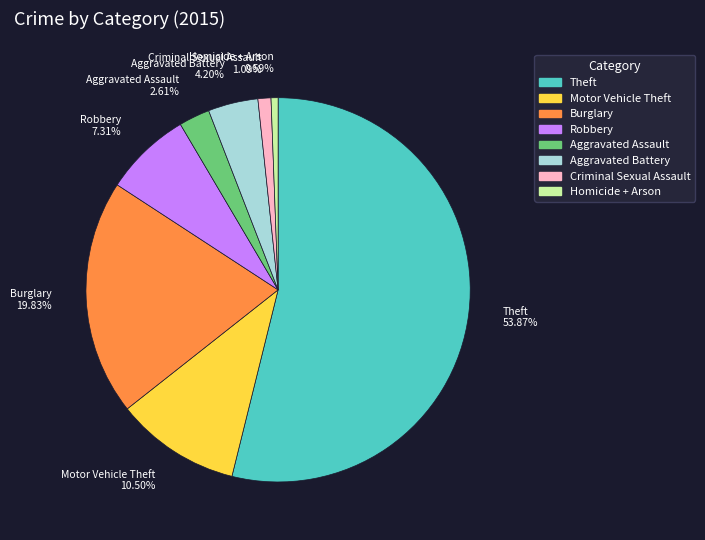

What is the majority slice?

Theft